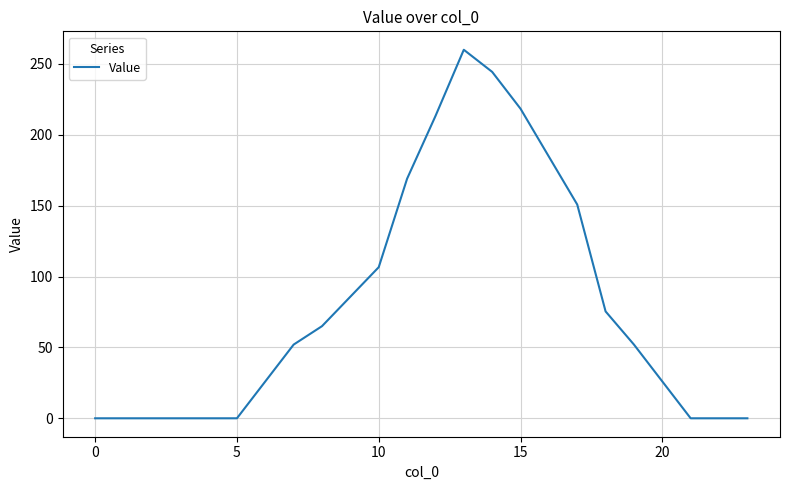

What is the maximum value shown in the chart?

260.0